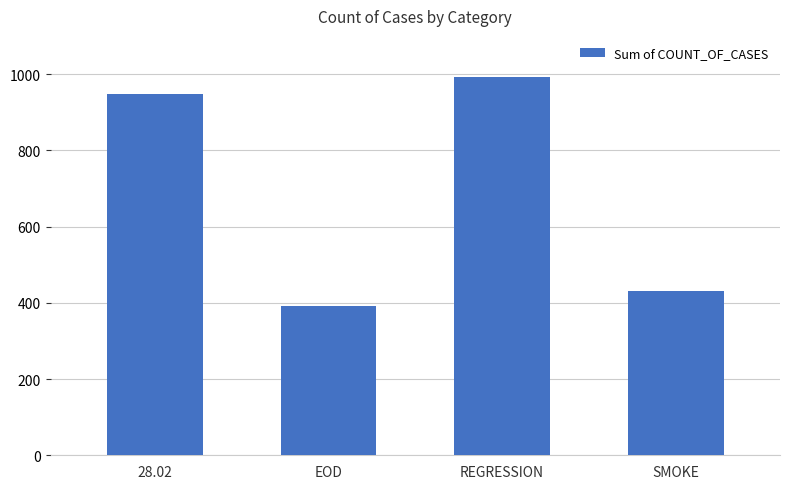

What is the sum of the values at REGRESSION and 28.02?

1940